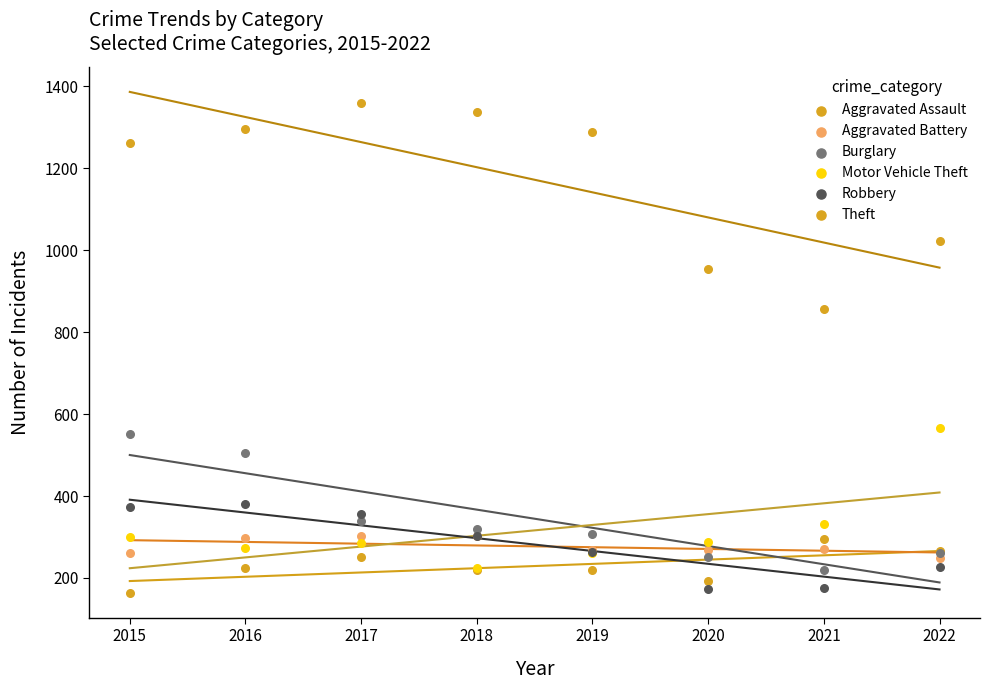

Which series reaches the maximum Y coordinate?

Theft